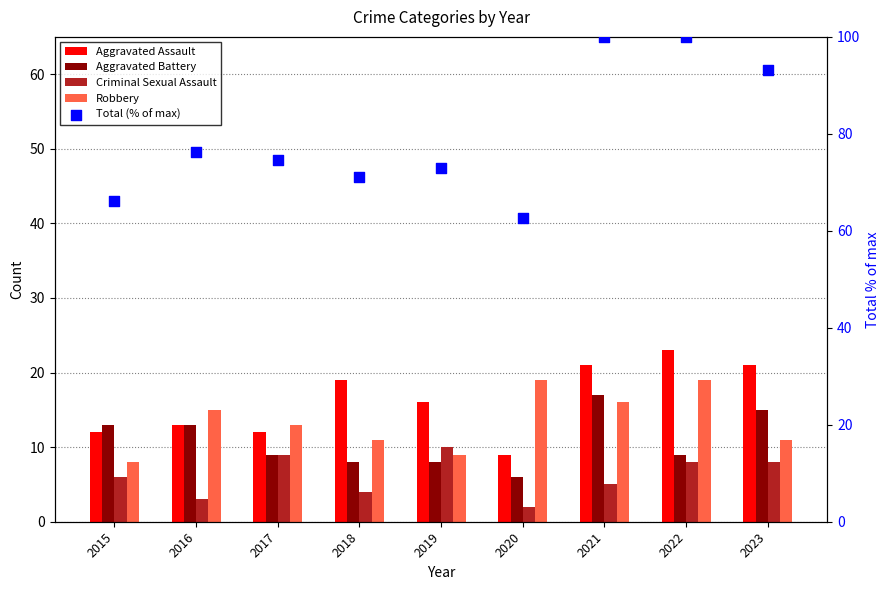

Which series has the largest Y range (max minus min)?

Total (% of max)